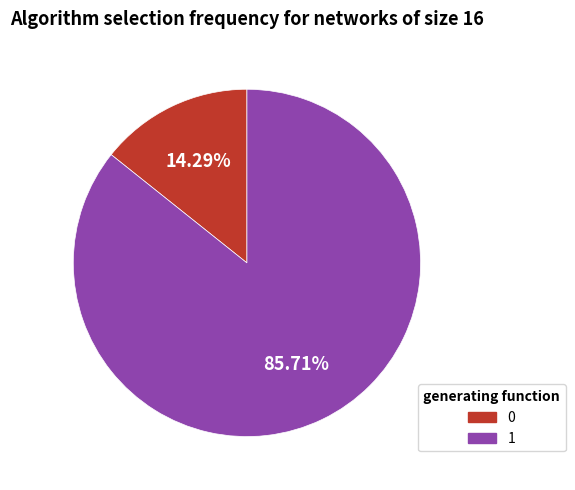

Is there any slice that represents more than half of the pie?

Yes